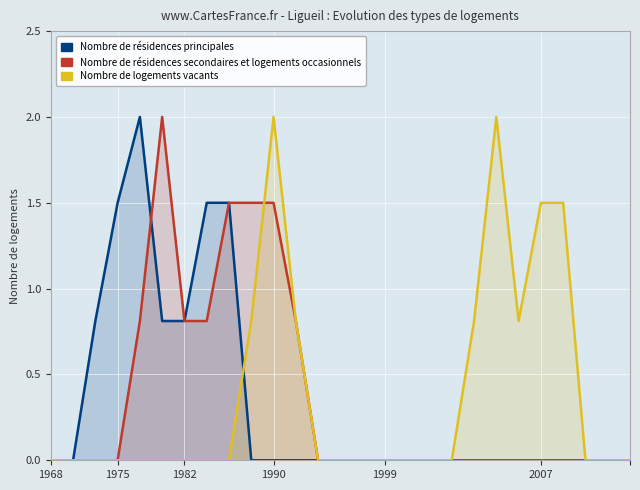

Which category has the lowest value in the Nombre de logements vacants series?

1968